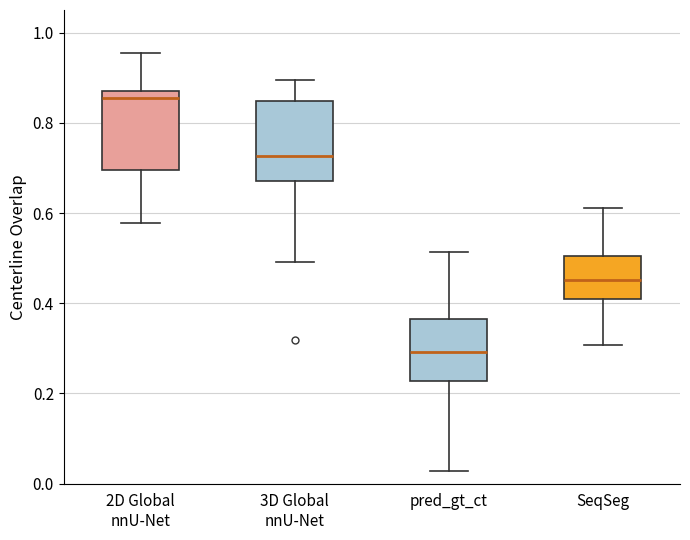

Which box has the highest median line?

2D Global nnU-Net